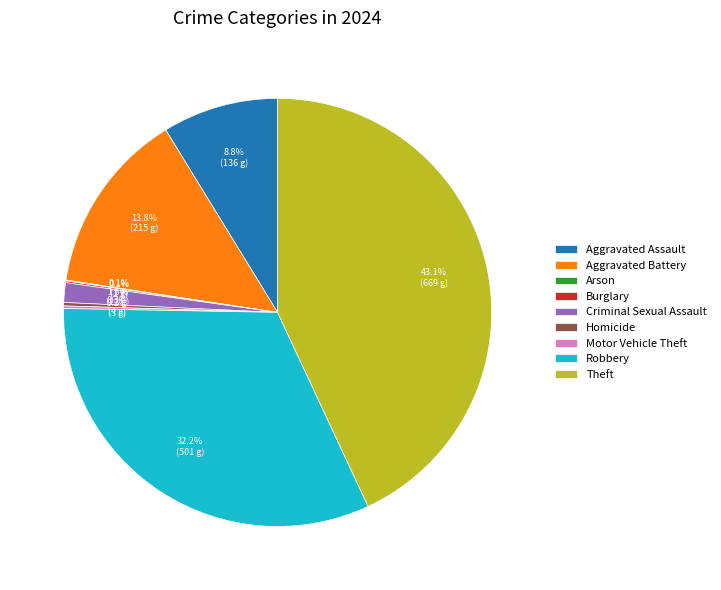

To the nearest percent, what is the difference between the largest and smallest slice percentages?

43%